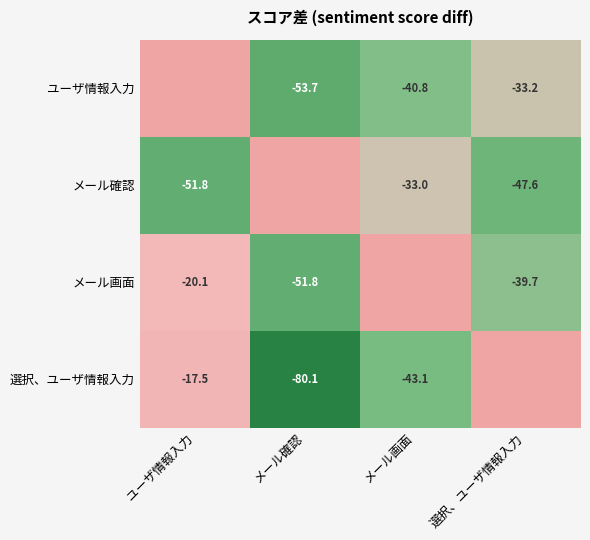

Is the value of メール確認 at 選択、ユーザ情報入力 greater than the value of 選択、ユーザ情報入力 at メール確認?

Yes